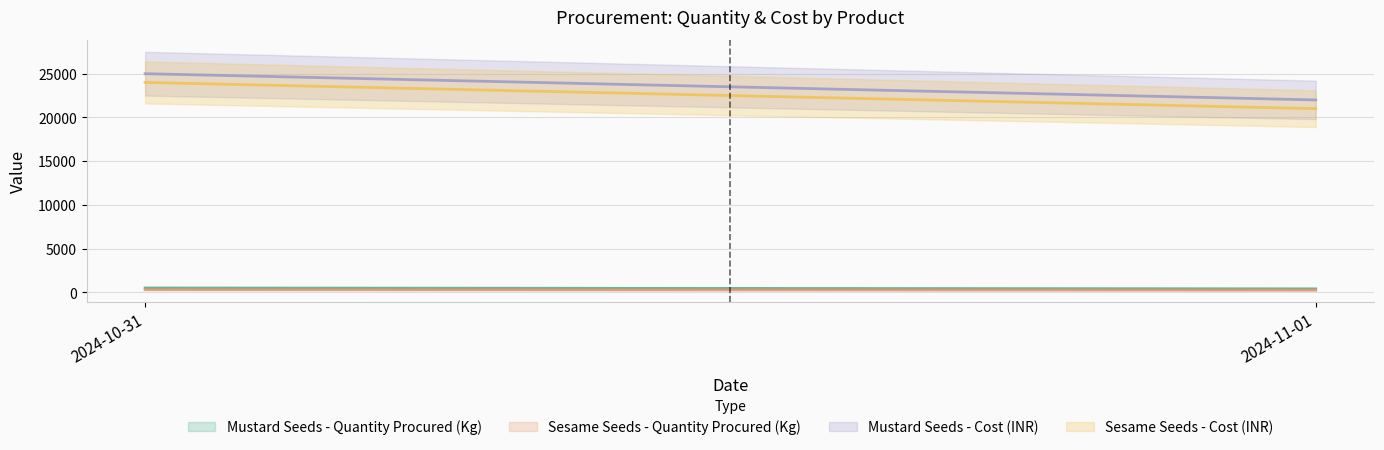

The Sesame Seeds - Cost (INR) series shows 33773 at 2024-11-01. True or false?

False